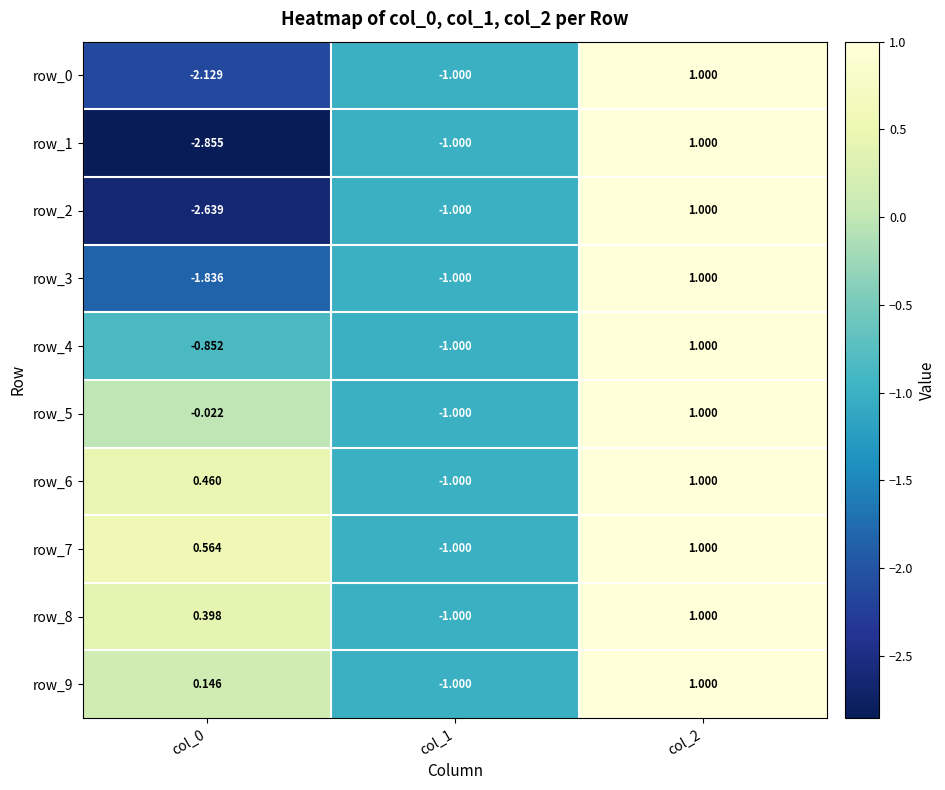

Between col_0 and col_1, which series saw the biggest shift?

row_1